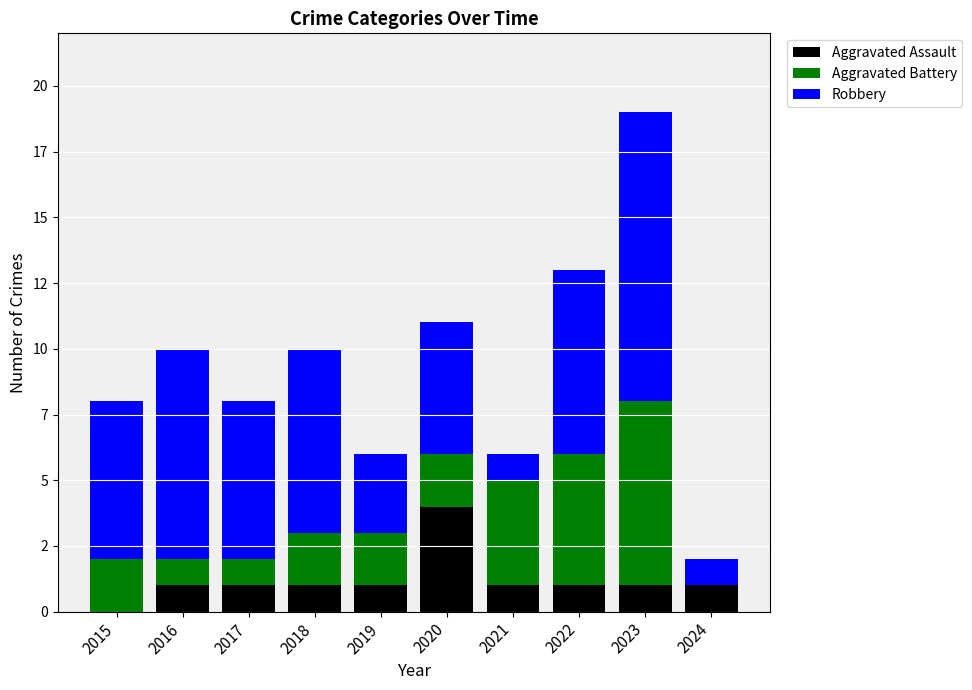

What are all the series names shown in the legend?

Aggravated Assault, Aggravated Battery, Robbery